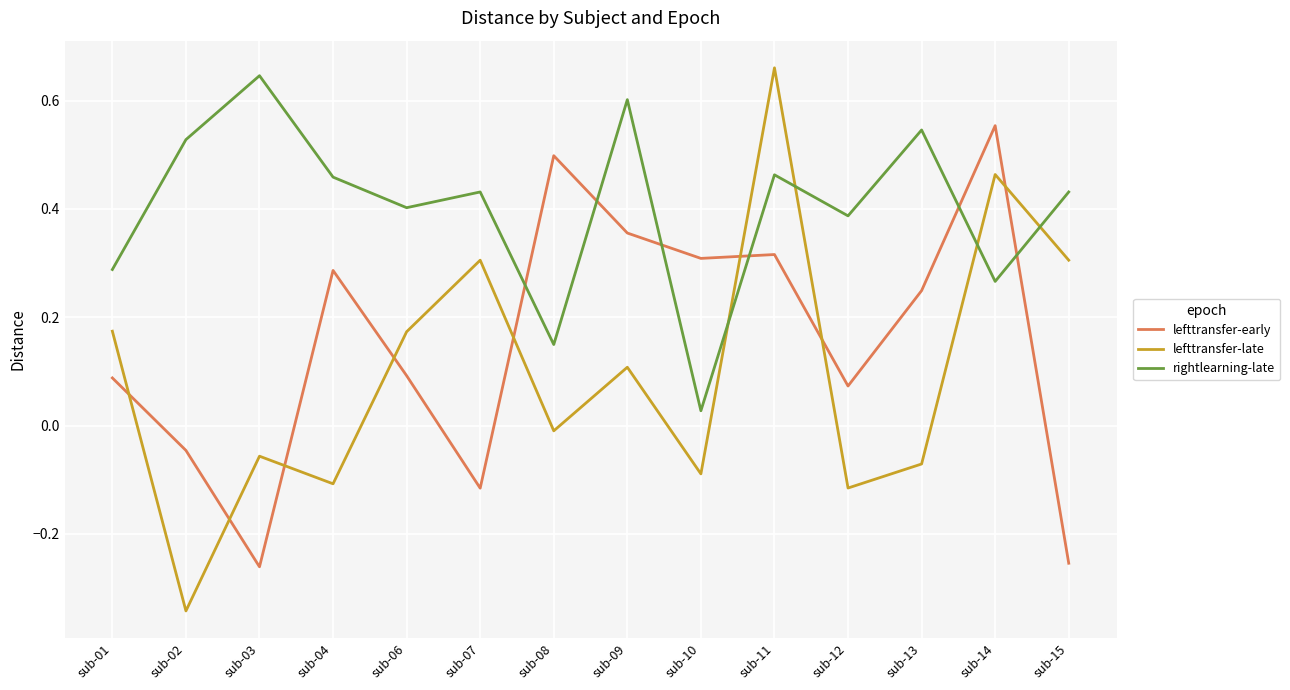

What is the difference between the maximum and minimum values in the lefttransfer-late series?

1.0